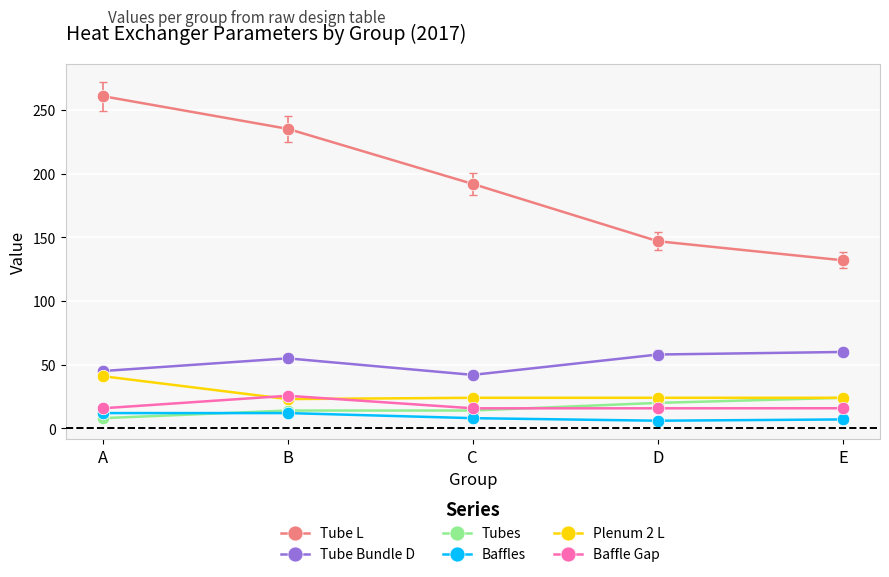

True or false: Tube L and Plenum 2 L cross at least once.

False